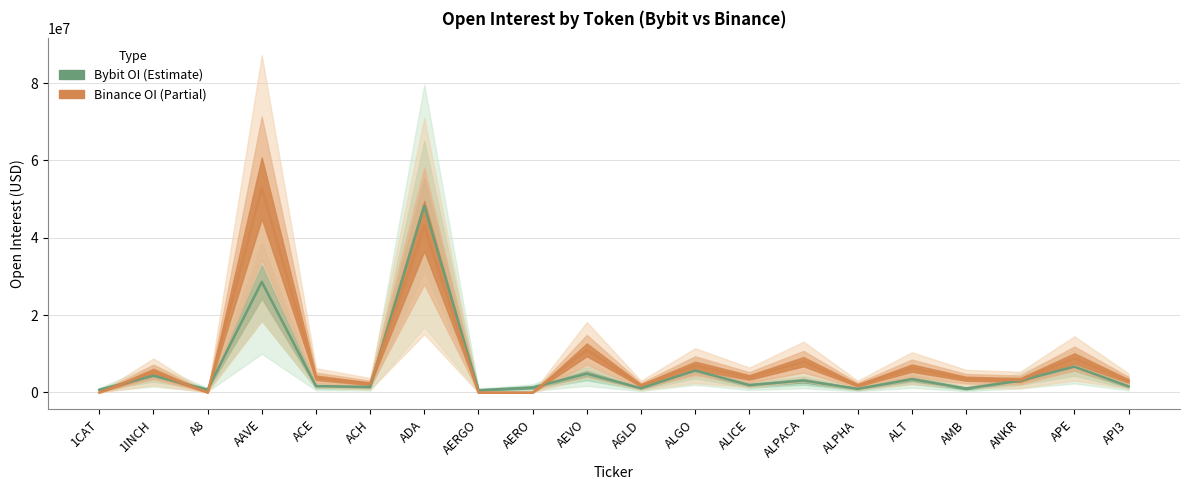

What are all the series names shown in the legend?

Bybit_OI, Binance_OI